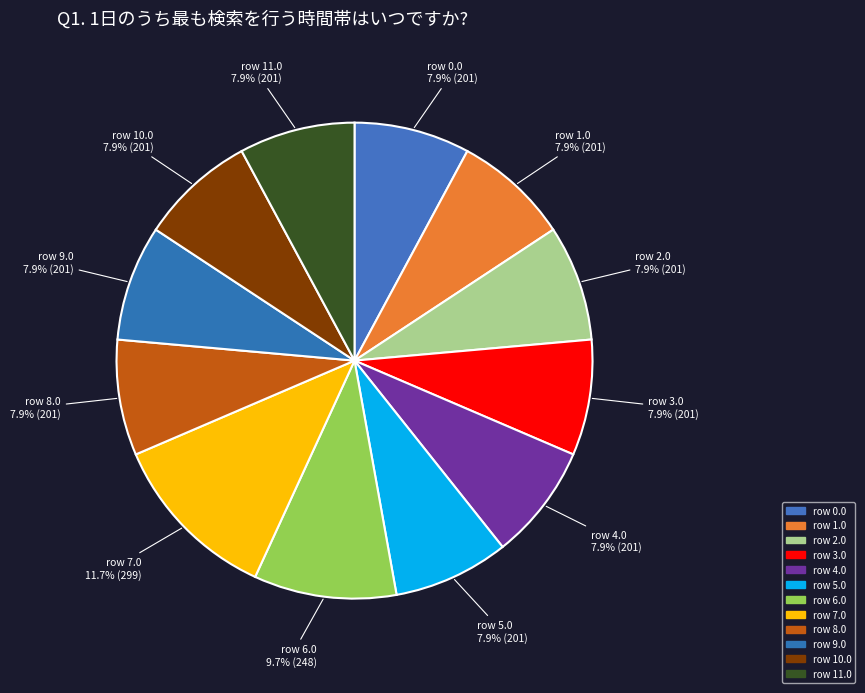

Count the number of slices in the pie.

12